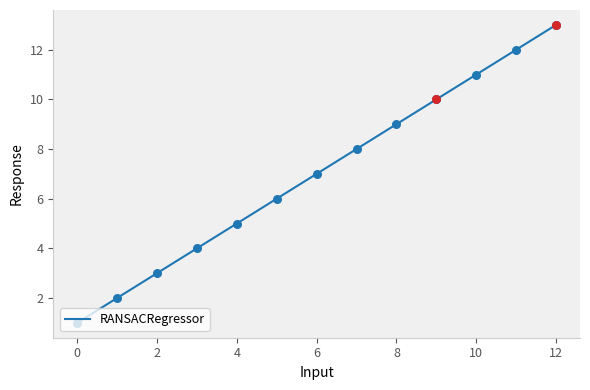

What is the greatest value displayed?

13